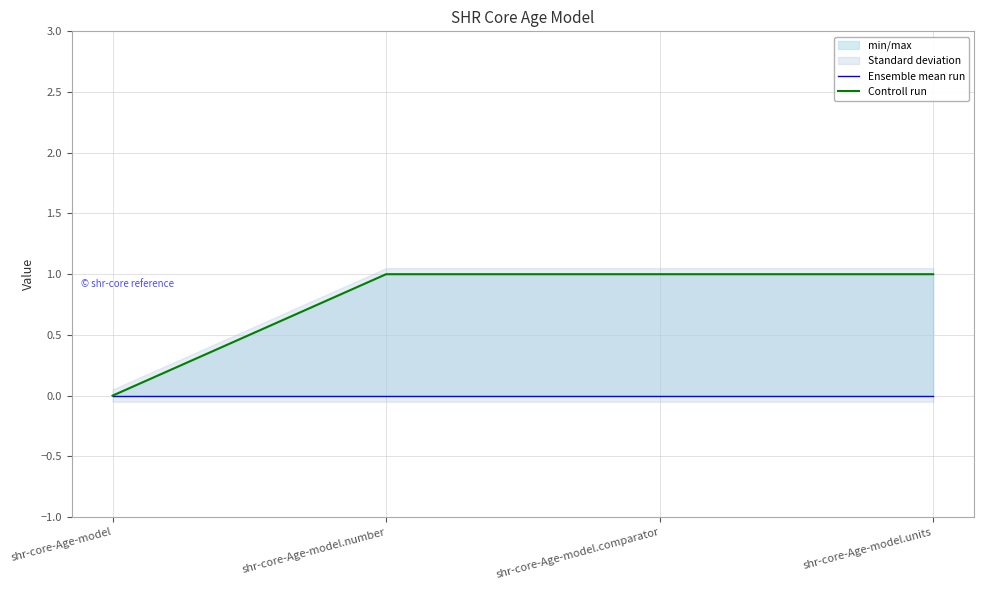

Reading right to left, list all the values displayed in this chart.

Ensemble mean run: 0	0	0	0
Controll run: 1	1	1	0